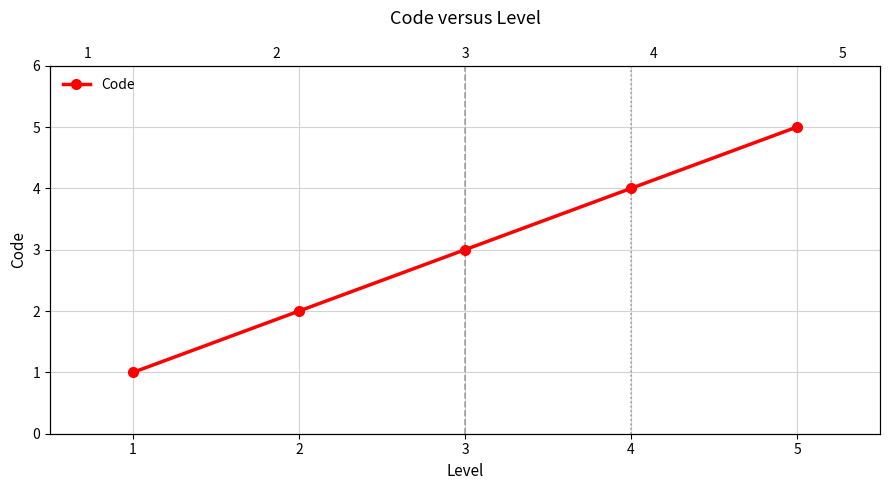

What is the minimum value shown in the chart?

1